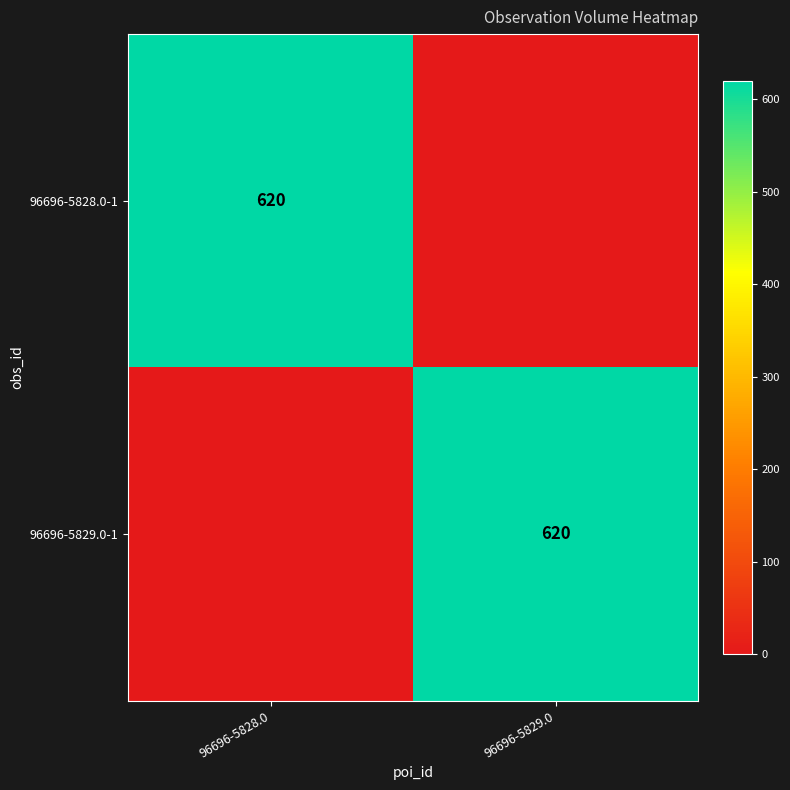

True or false: 96696-5829.0-1 has a value of 620 at 96696-5829.0.

True